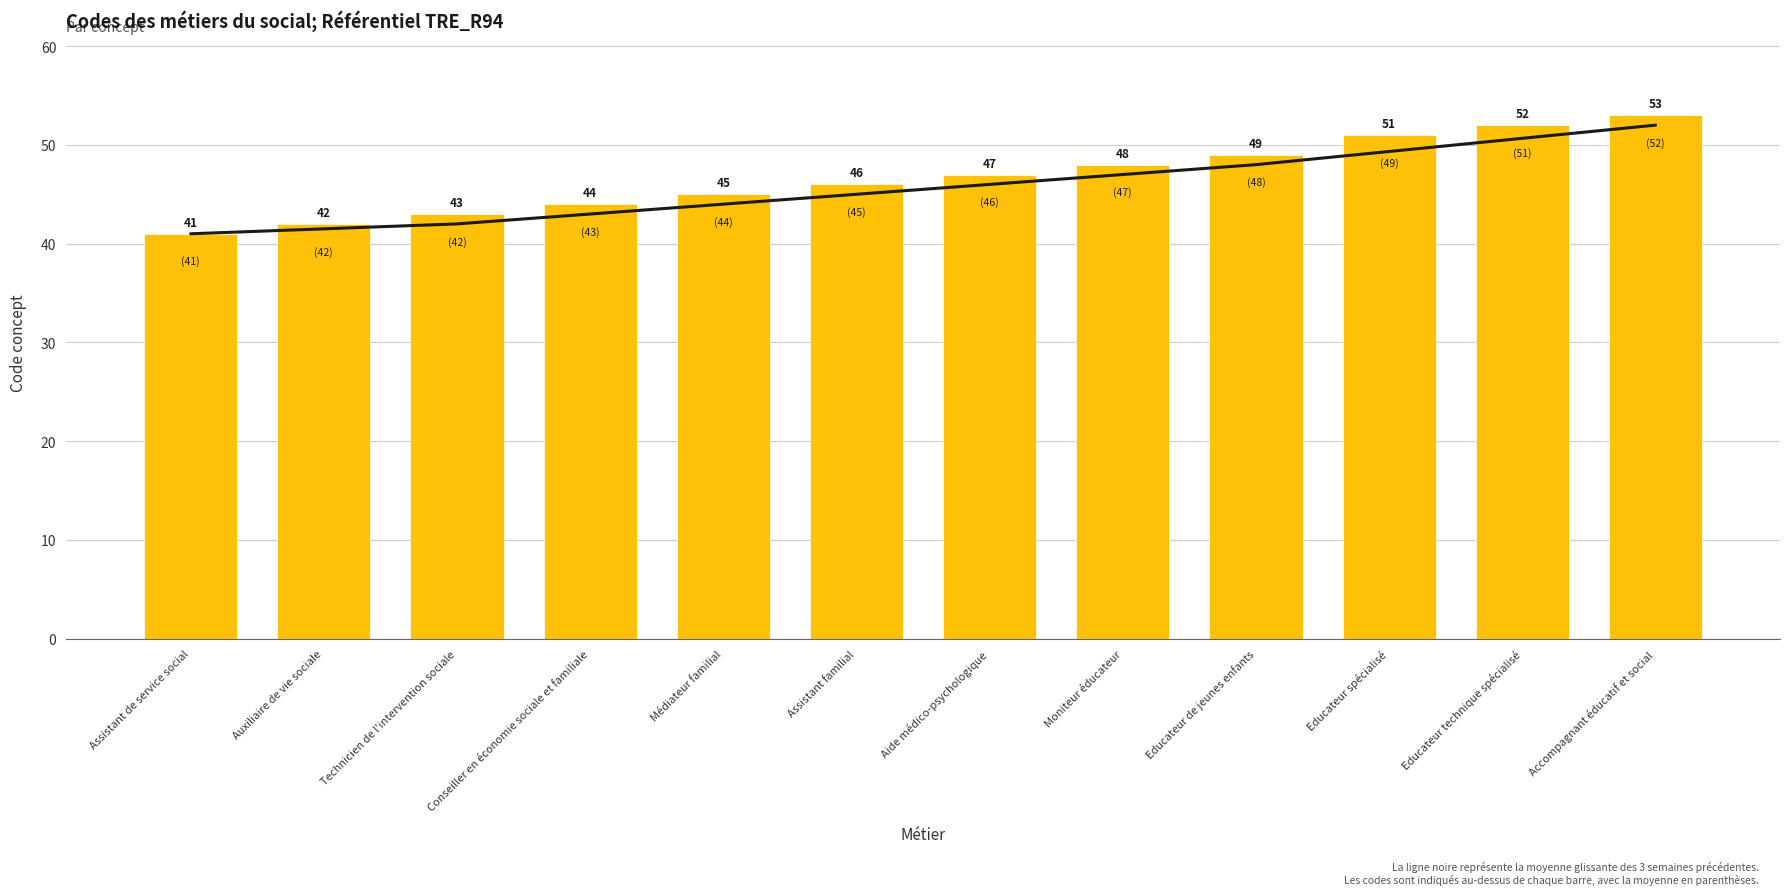

List the series in order of their peak value, highest first.

Concept, Moyenne glissante (3 semaines)